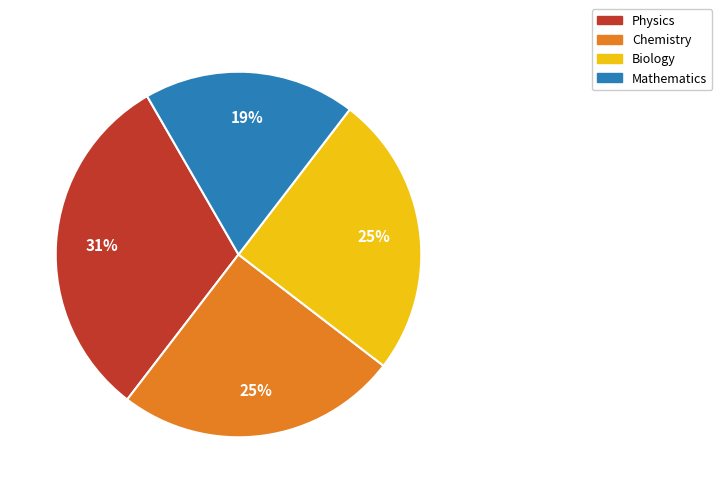

How many slices are in this pie chart?

4